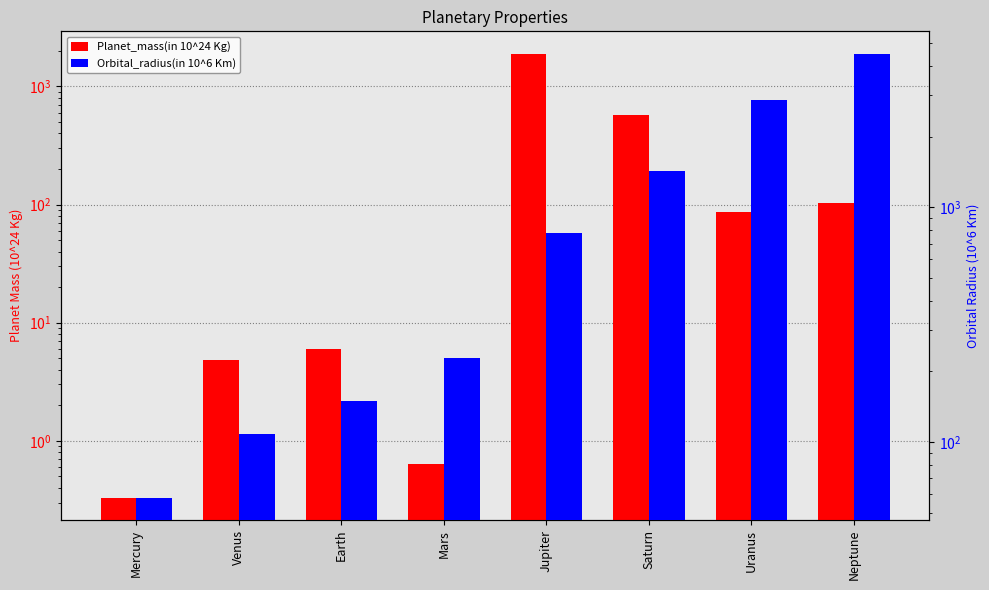

Reading right to left, transcribe all the data shown in this chart.

Planet_mass(in 10^24 Kg): 102.4	86.8	568.3	1898.2	0.6	6.0	4.9	0.3
Orbital_radius(in 10^6 Km): 4515.0	2867.0	1432.0	778.5	228.0	149.6	108.2	57.9